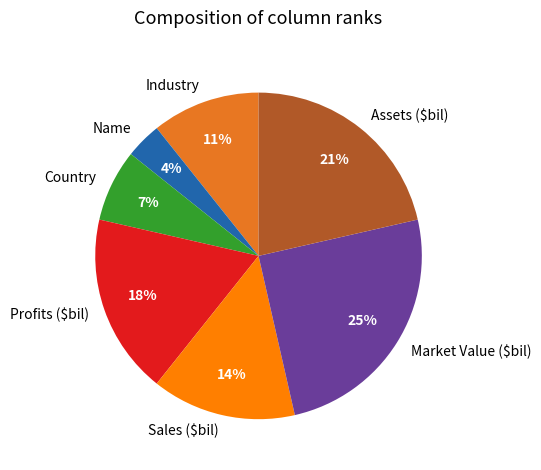

To the nearest percent, what is the difference between the largest and smallest slice percentages?

21%